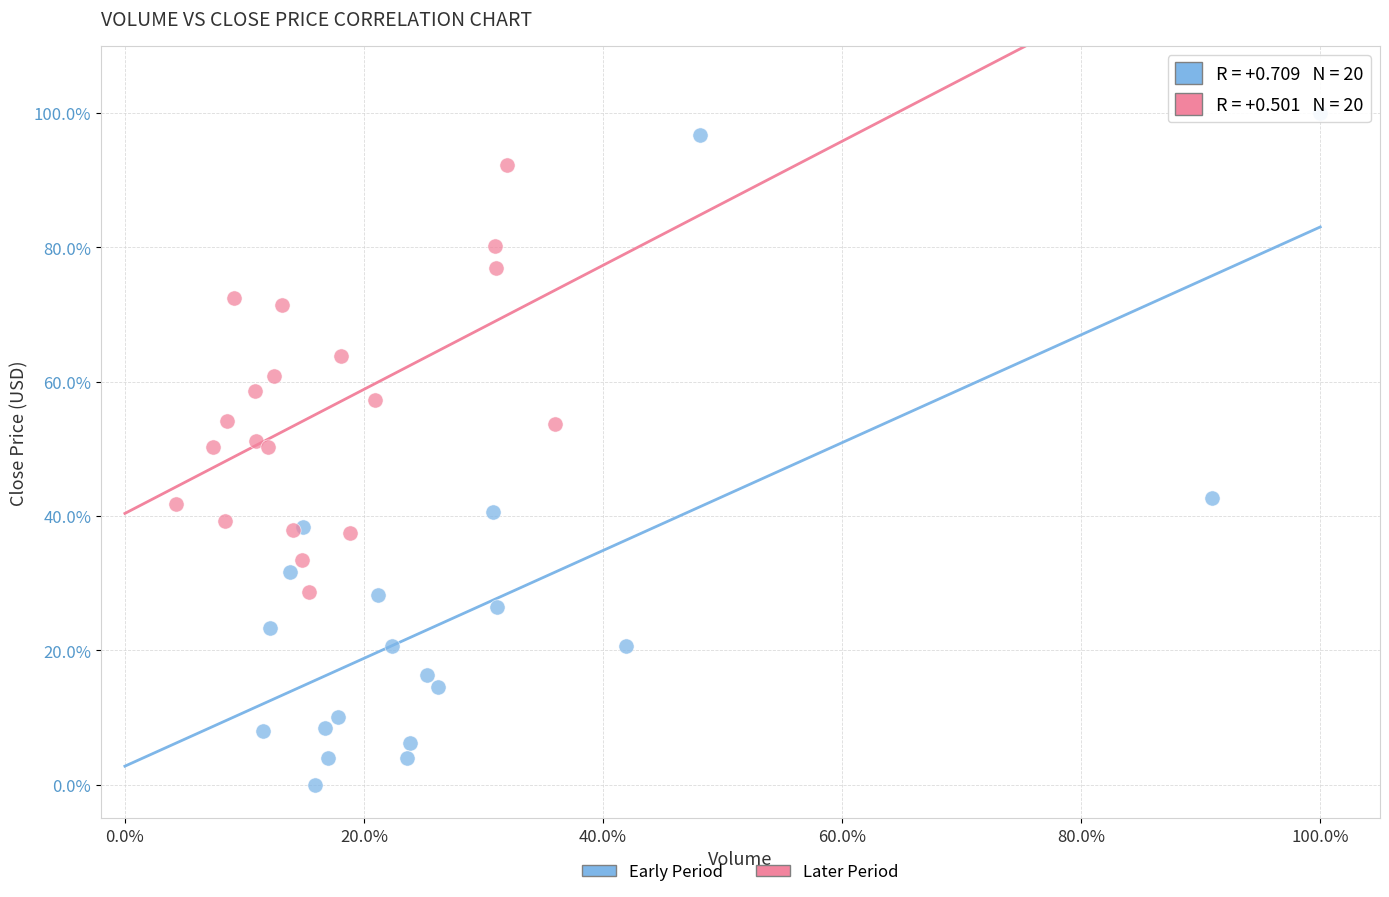

Which series has the widest spread of Y values?

Early Period